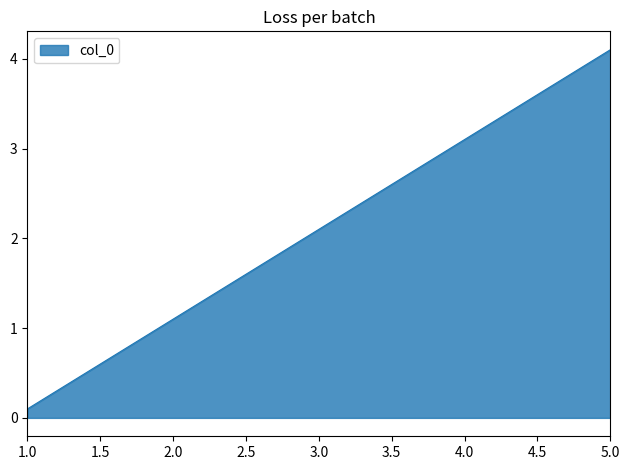

Where does the data first go above 2?

3.0